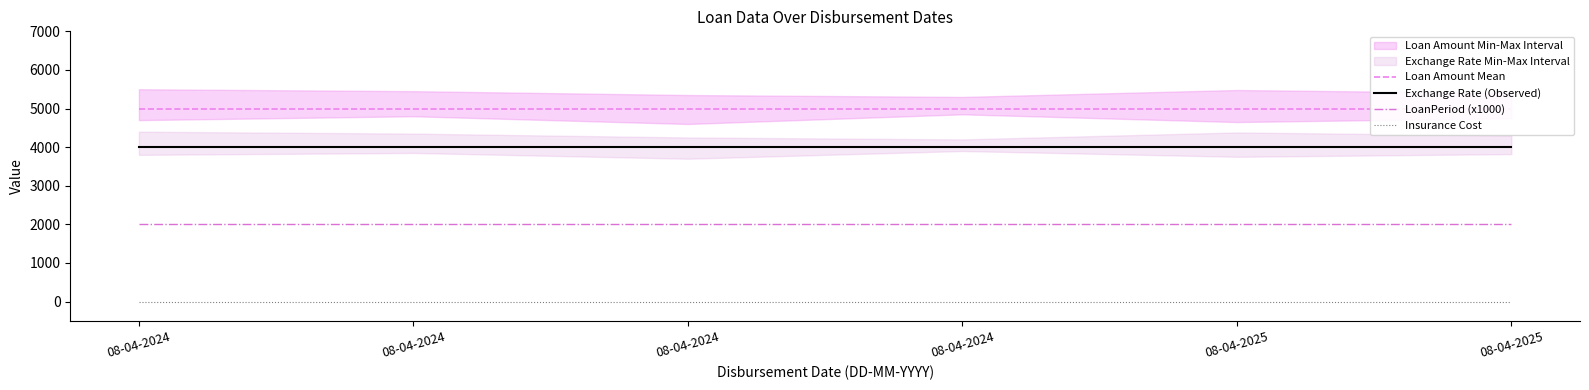

What is the sum of all Loan Amount Mean values?

30000